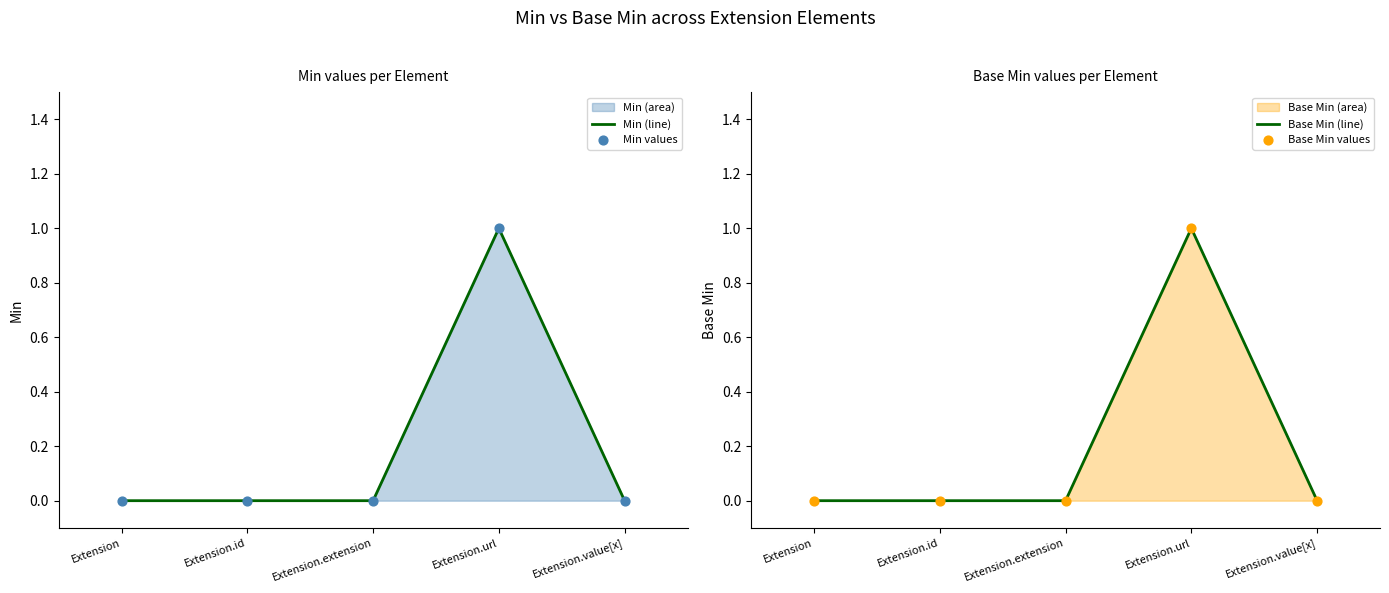

Is the value of Min (line) at Extension.id greater than the value of Min values at Extension.value[x]?

No